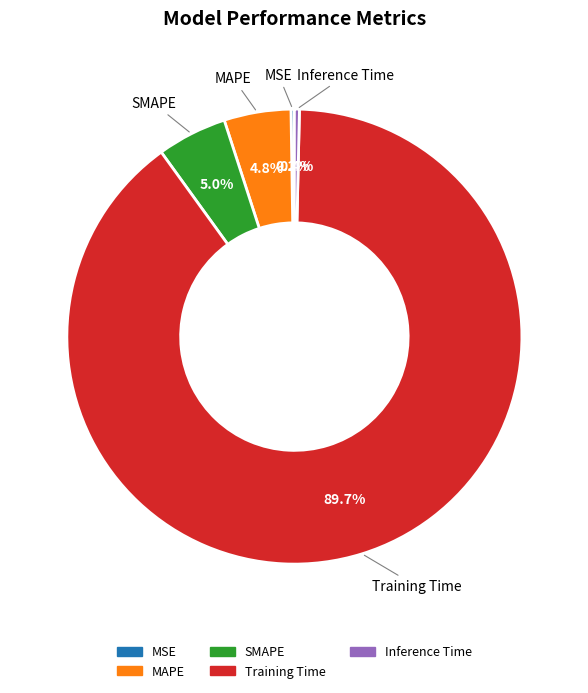

Which slice is the largest?

Training Time